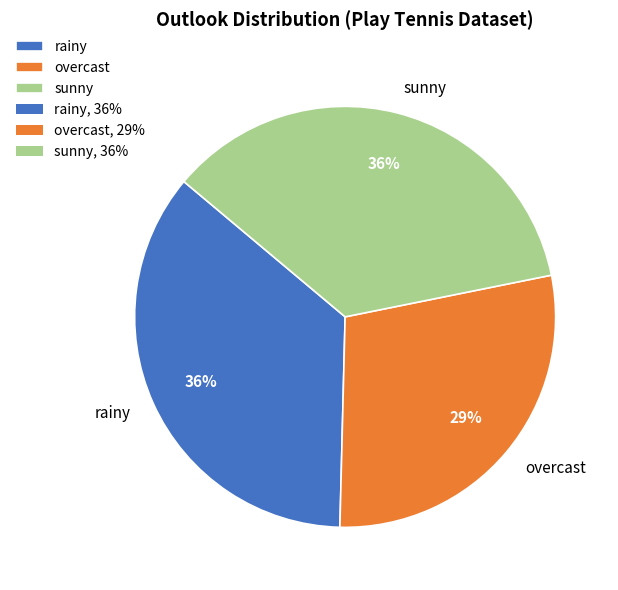

To the nearest percent, what portion does overcast represent?

29%